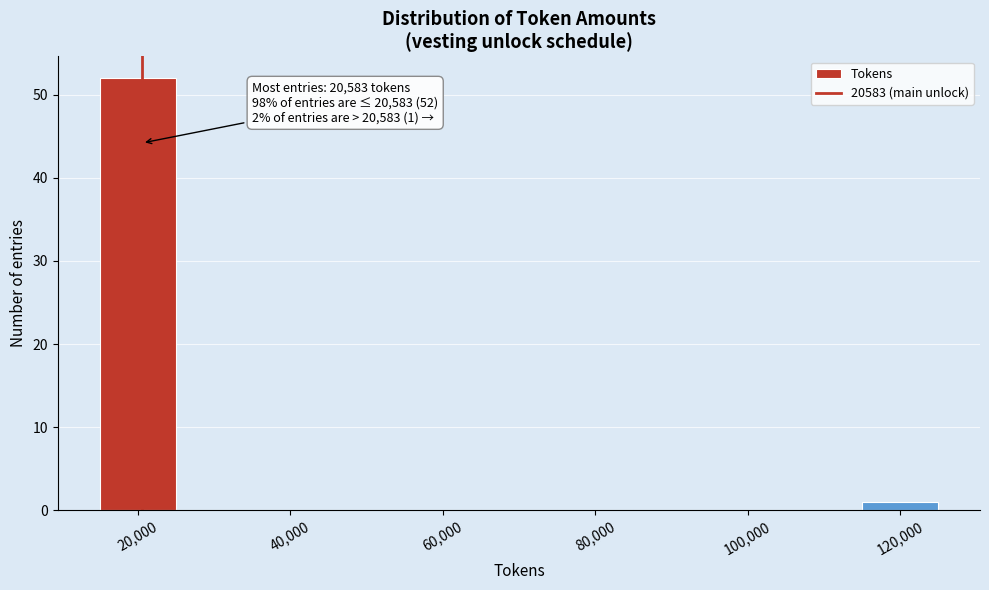

Which range on the x-axis has the tallest bar?

15000 to 25000